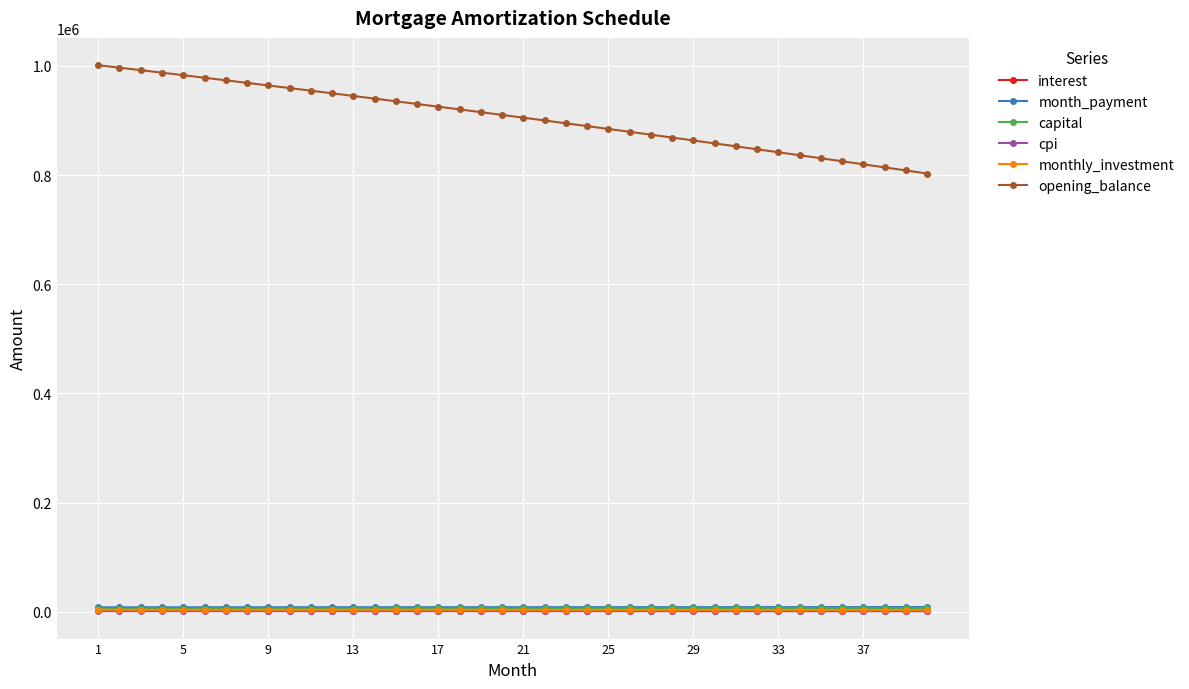

True or false: capital and opening_balance cross at least once.

False